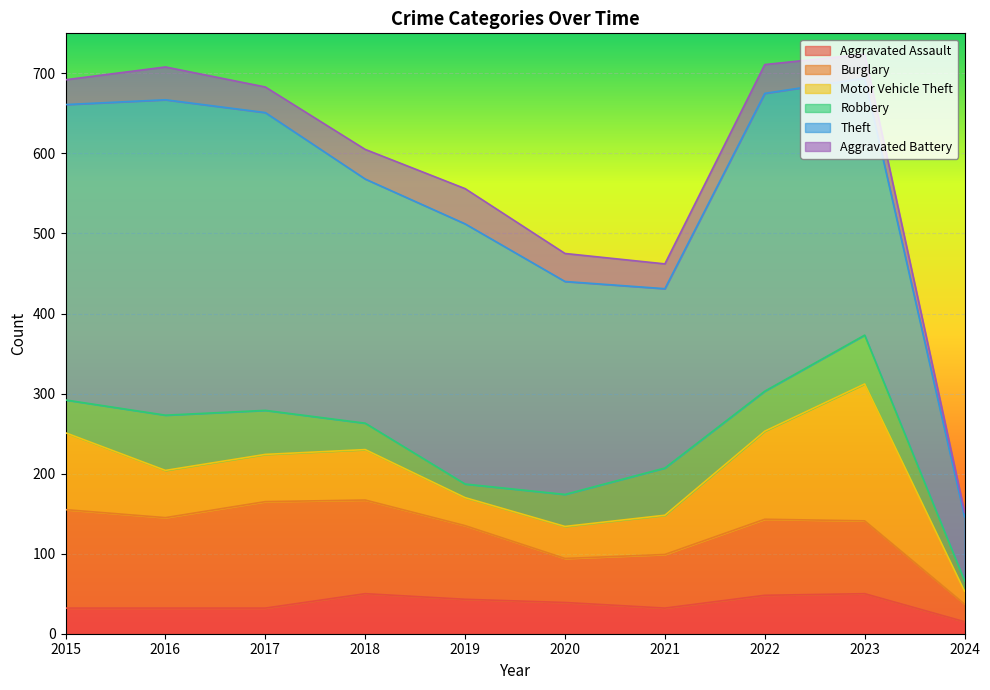

Which label corresponds to the smallest value in the chart?

2024